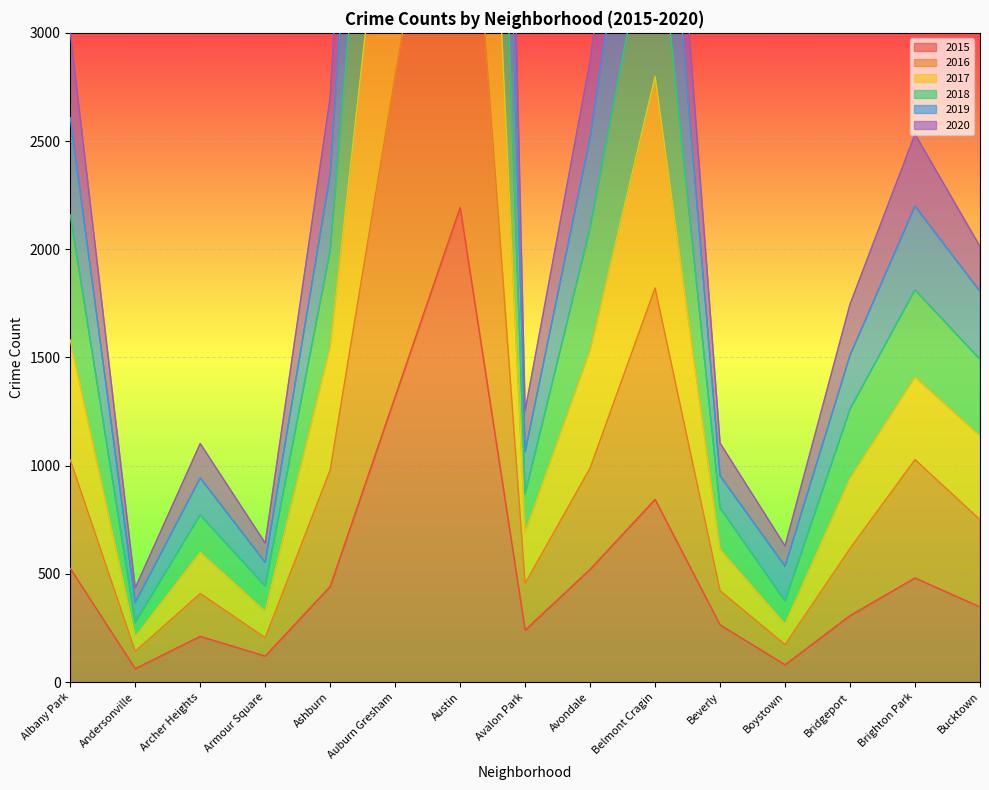

At how many categories does at least one series exceed 4197?

3